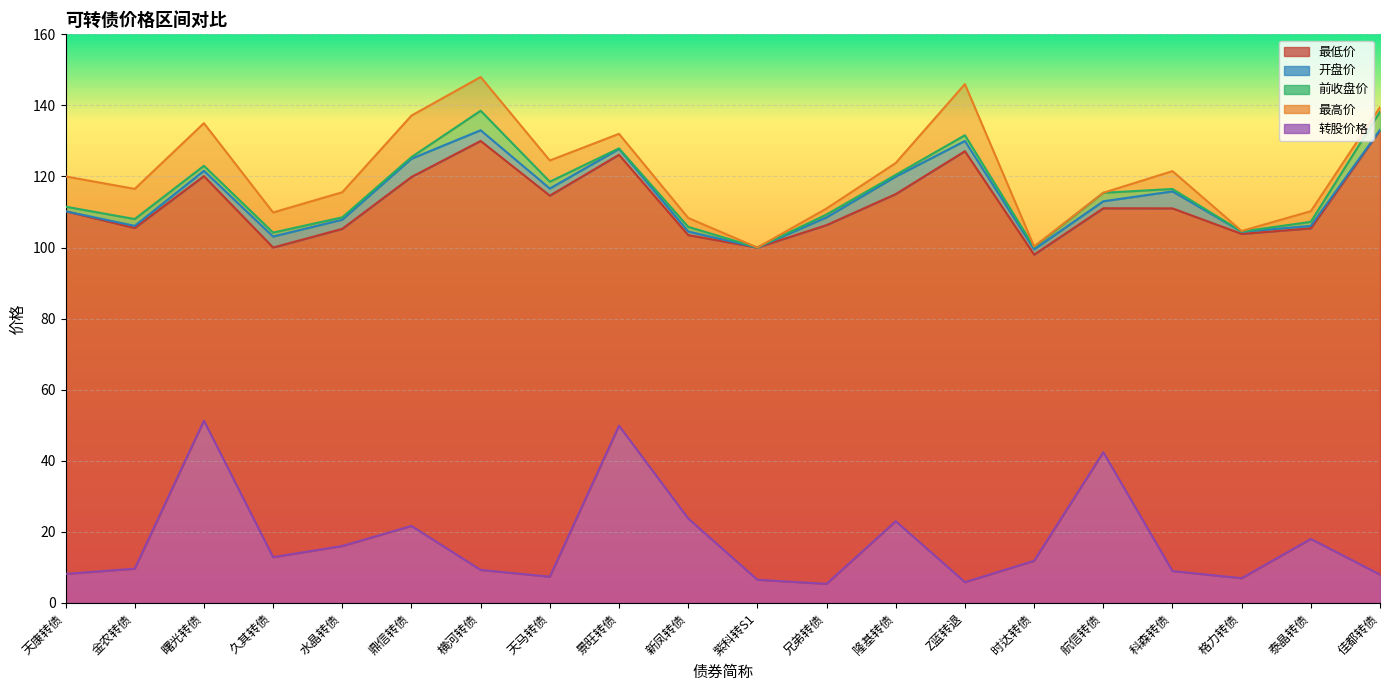

Rank the categories by 开盘价 value from highest to lowest.

佳都转债, 横河转债, Z蓝转退, 景旺转债, 鼎信转债, 曙光转债, 隆基转债, 天马转债, 科森转债, 航信转债, 天康转债, 兄弟转债, 水晶转债, 金农转债, 泰晶转债, 新凤转债, 格力转债, 久其转债, 紫科转S1, 时达转债